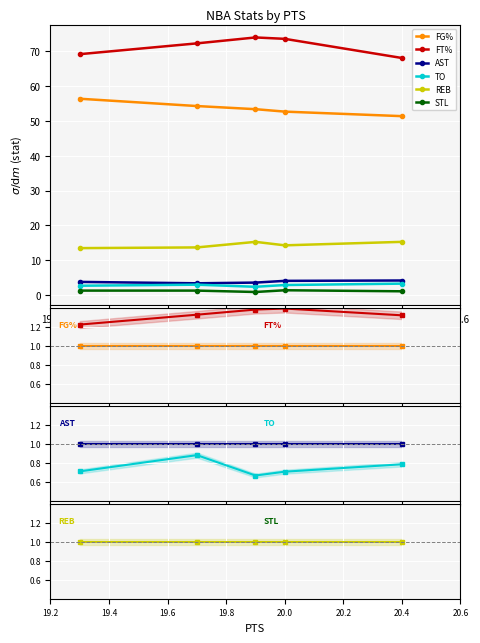

Is it true that FT% equals 0.5 at 19.2?

False